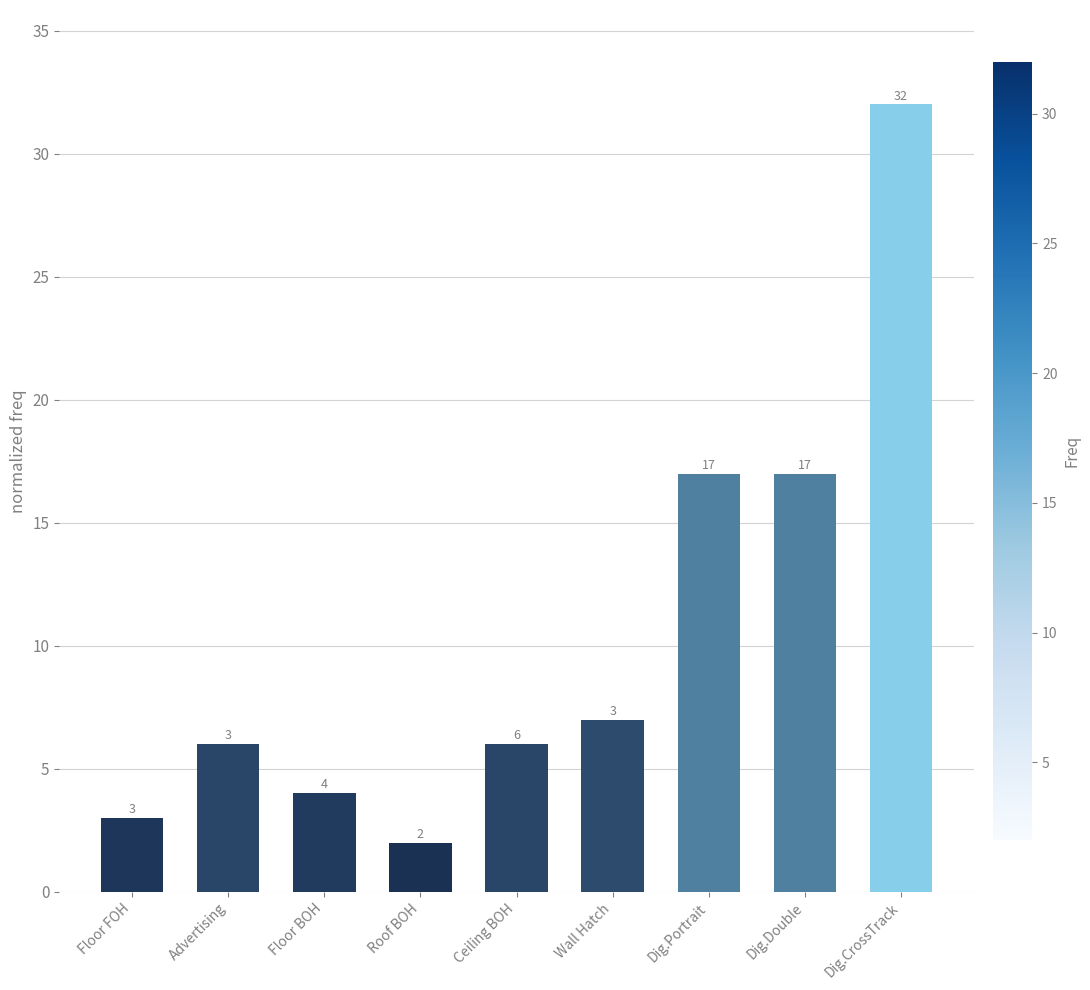

Read the value at Dig.Double, to the nearest 10.

20